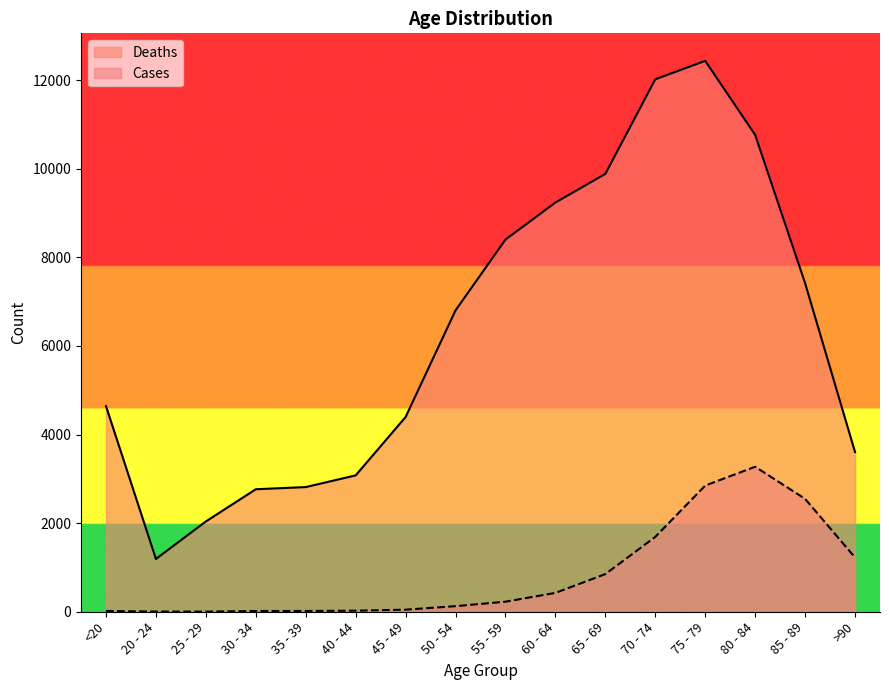

What is the label of the 2nd point from the right?

85 - 89